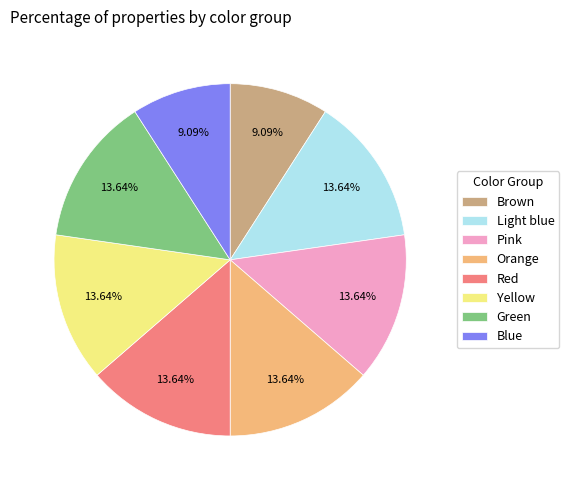

Approximately how many times larger is the value at Green compared to Red?

1.0